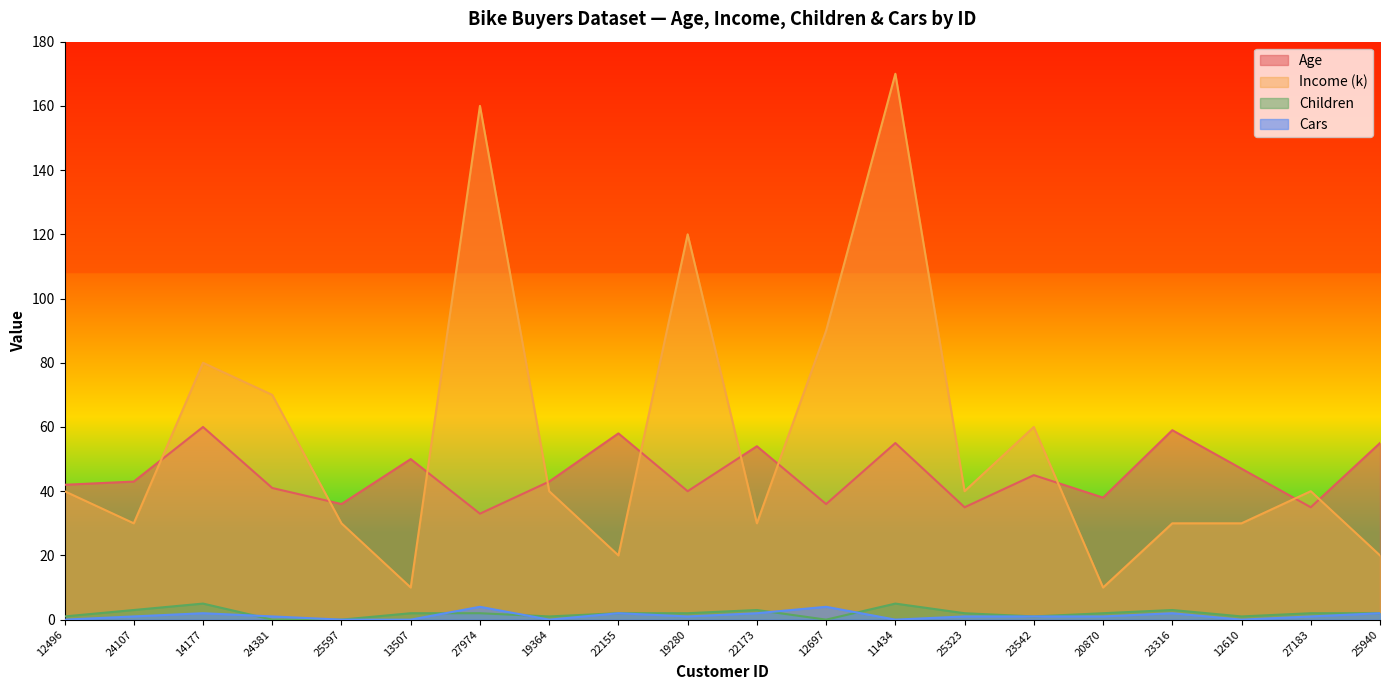

Rank the series by their maximum value, from lowest to highest.

Cars, Children, Age, Income (k)